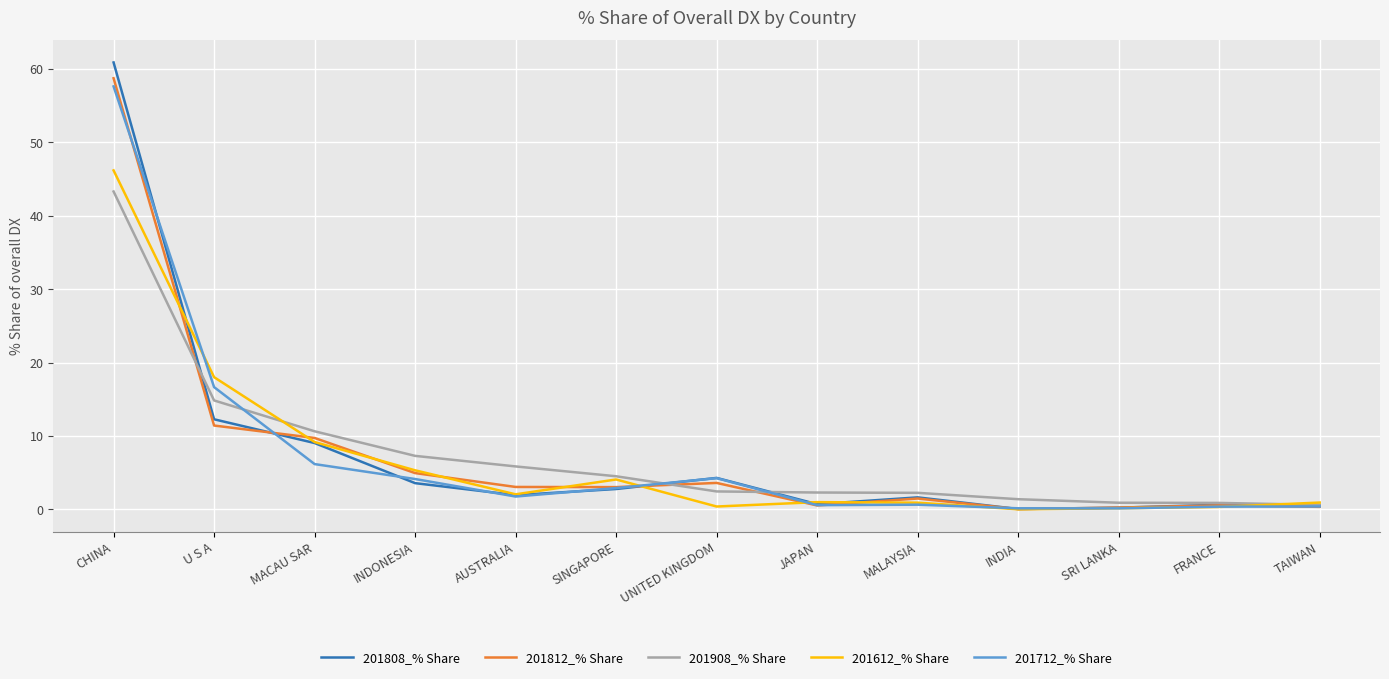

Between which two adjacent categories do 201808_% Share and 201612_% Share first intersect?

CHINA and U S A